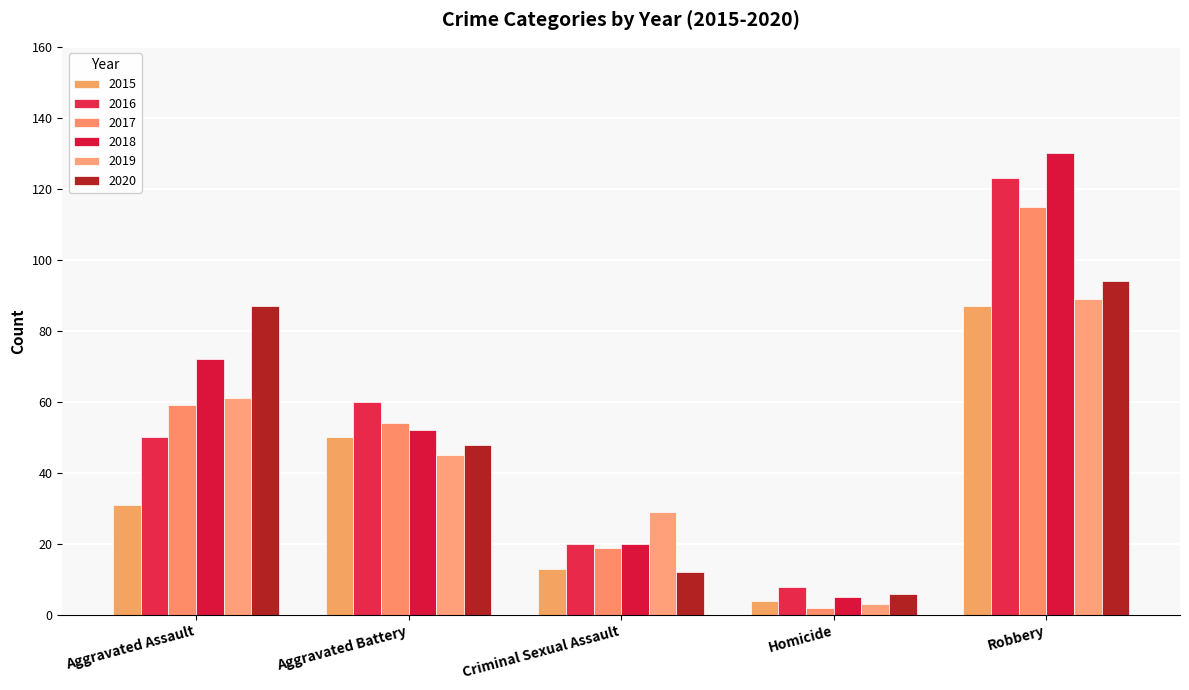

Count the 2019 values in the range 29 to 61.

3